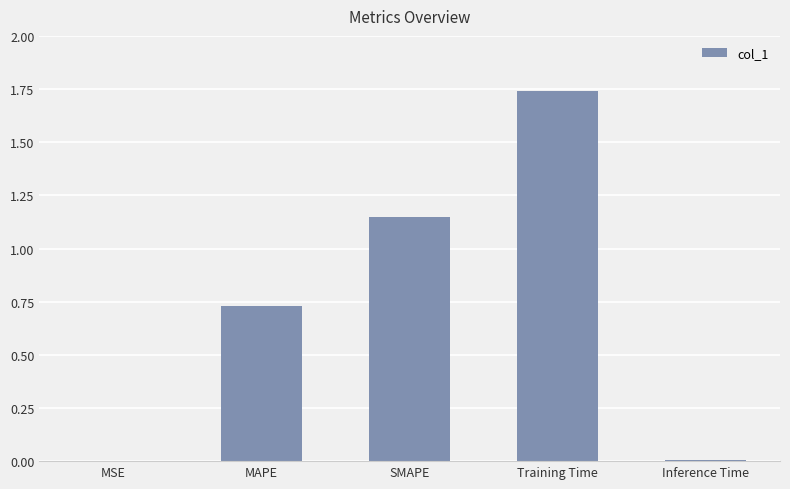

What is the sum of the values at SMAPE and Training Time?

2.9